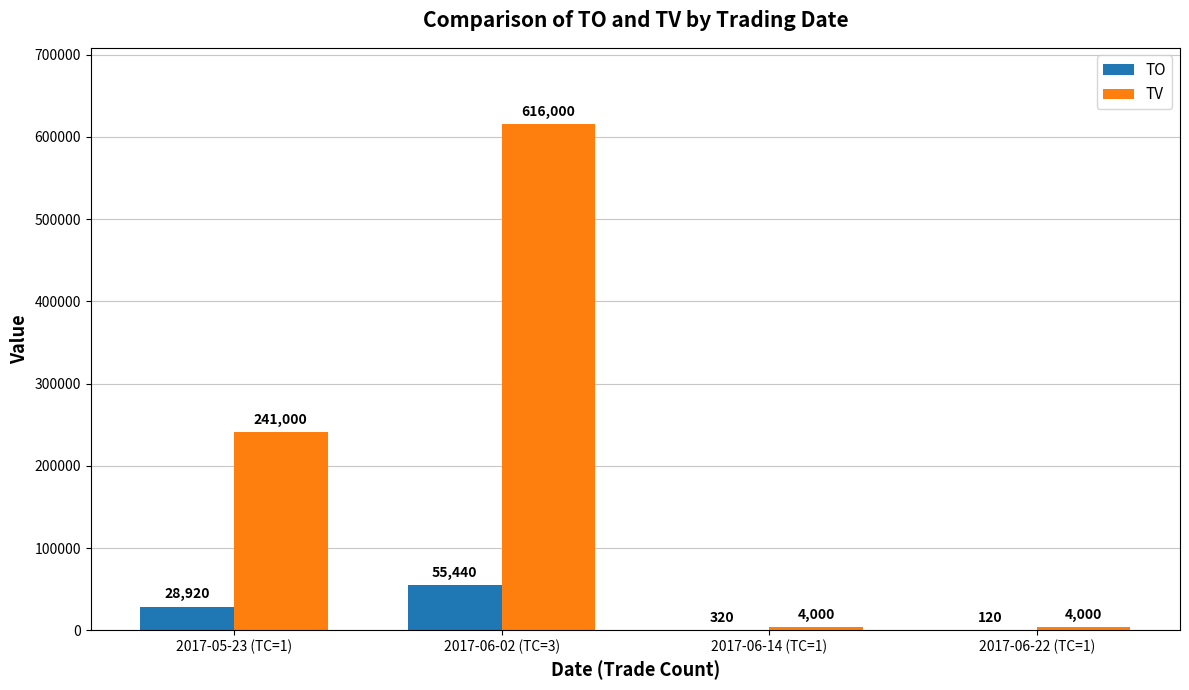

Which series has the largest total across all categories?

TV